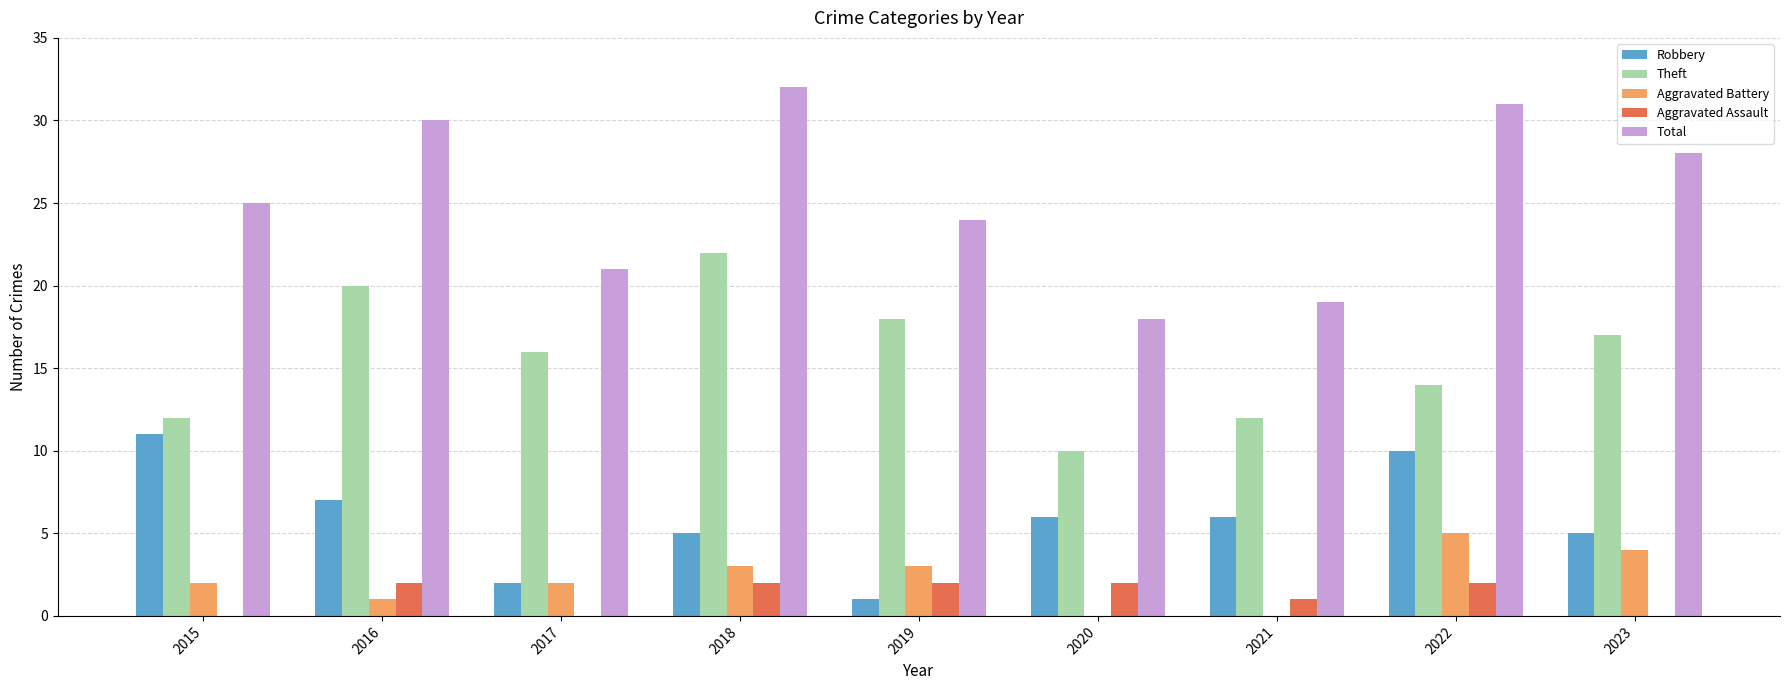

What is the sum of all Aggravated Assault values?

11